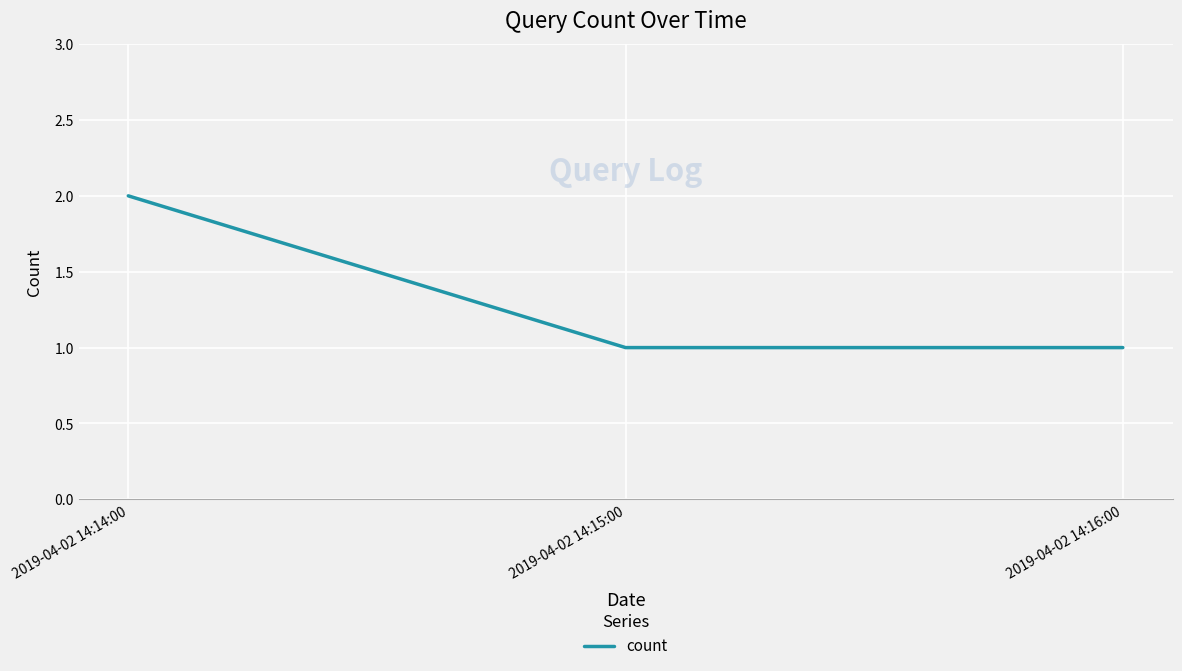

Approximately how many times larger is the value at 2019-04-02 14:16:00 compared to 2019-04-02 14:15:00?

1.0